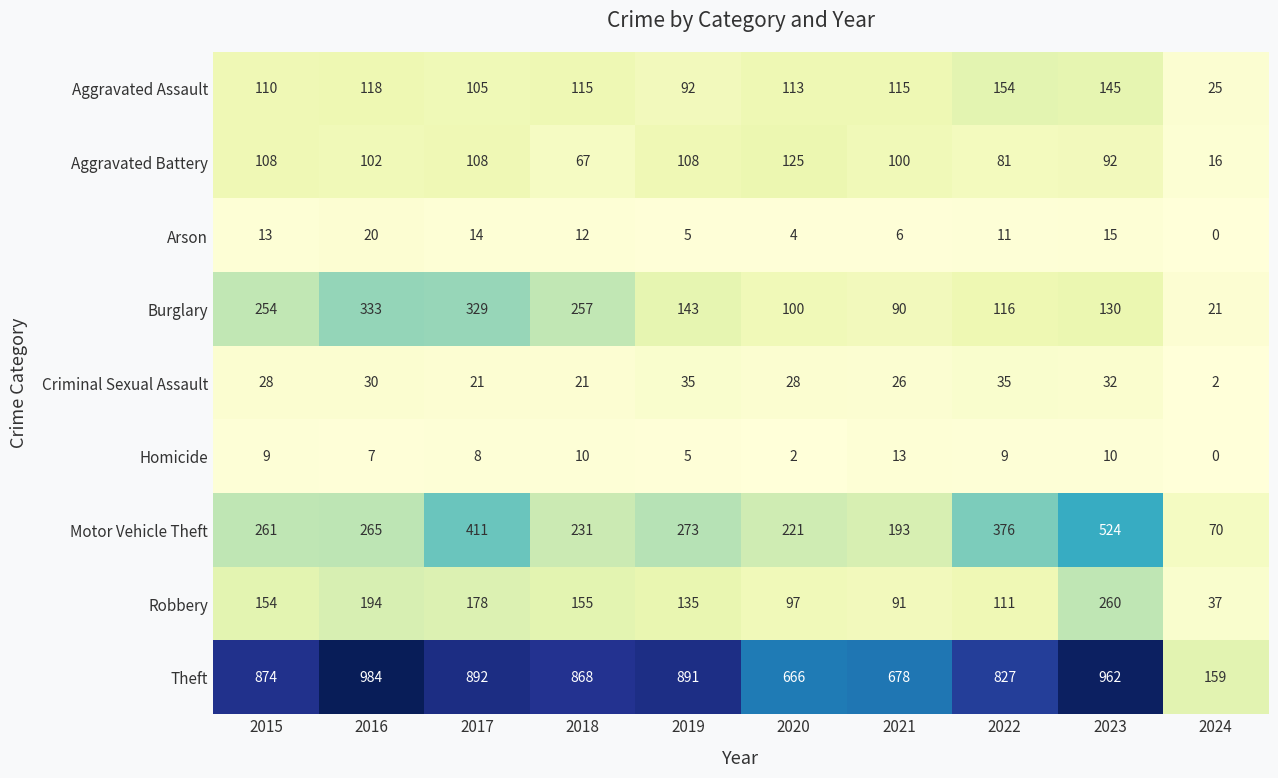

Count the number of categories in the chart.

10